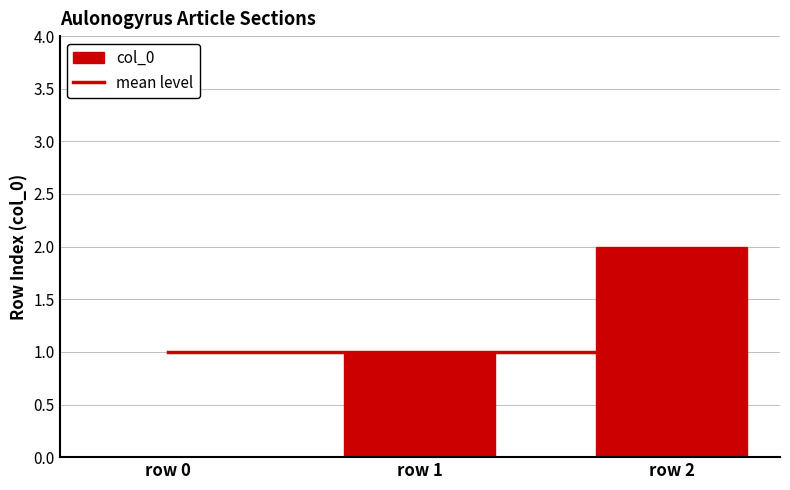

Which category has the highest value across all series?

row 2